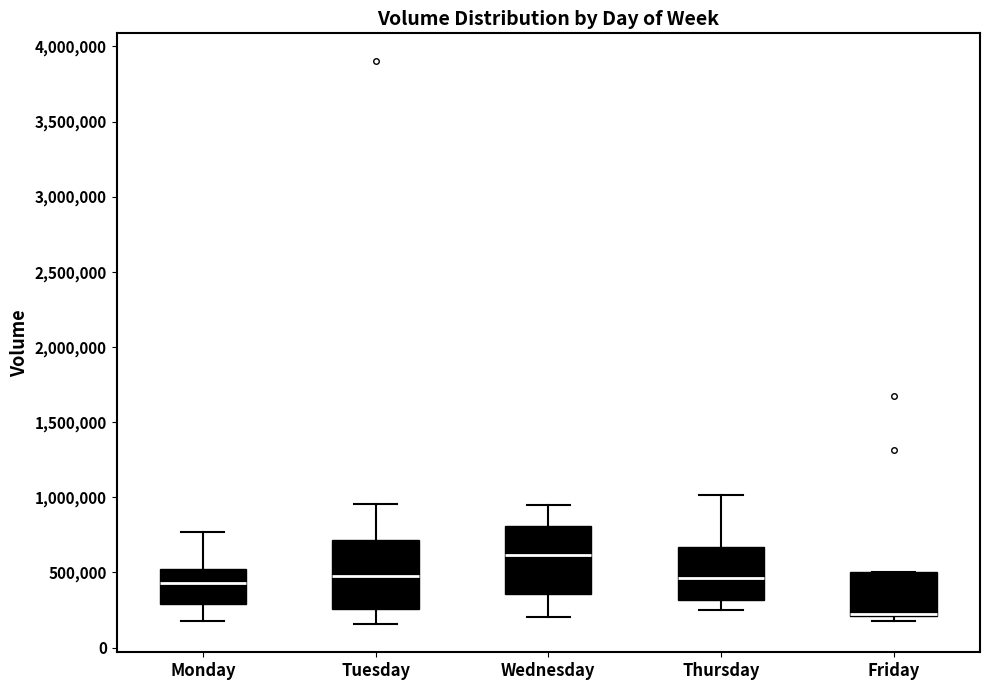

Where is the lower edge of the box for Thursday on the y-axis? The values are not printed on the chart, so give them approximately, as read against the axis.

300000